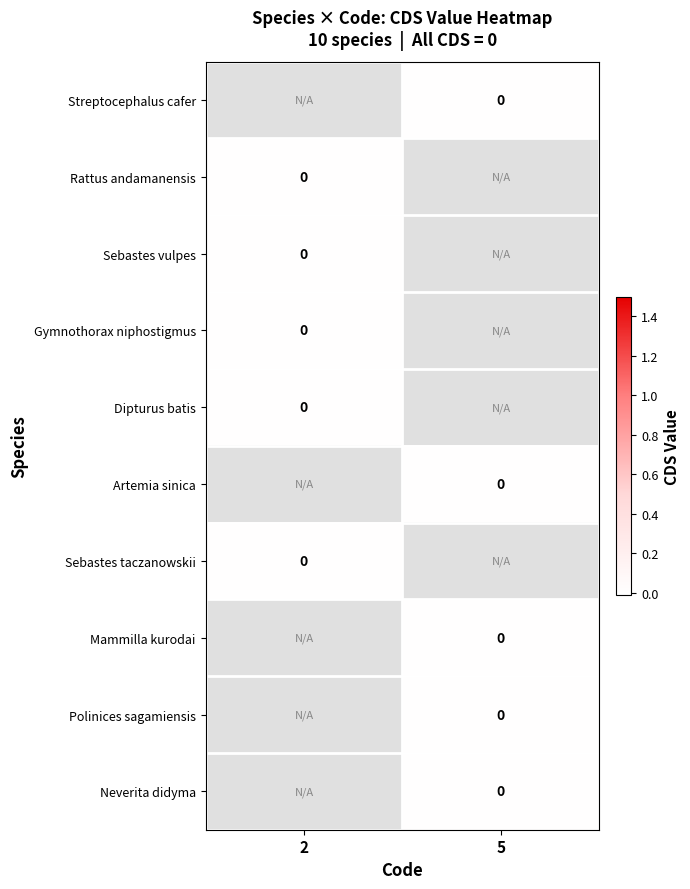

What is the minimum value shown in the chart?

-1